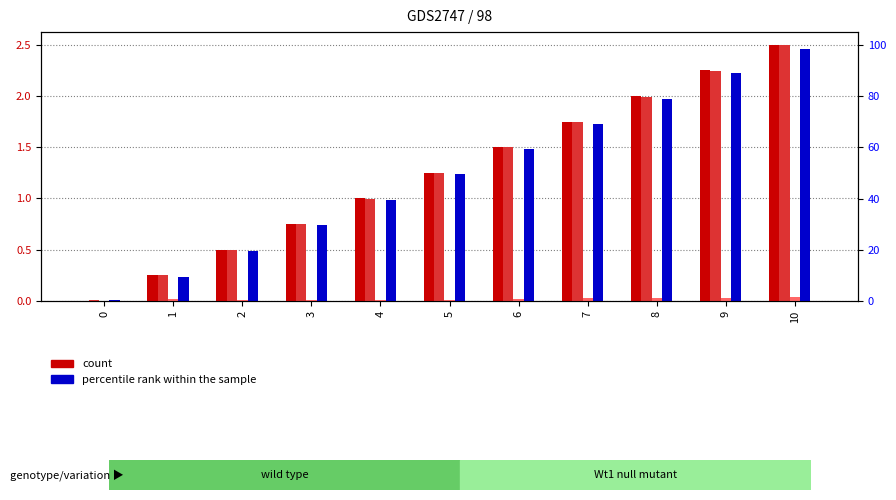

Rank the series at 0 from lowest to highest value.

col_1 (count), col_3 (count), col_5 (percentile rank), col_2 (count), col_4 (percentile rank)